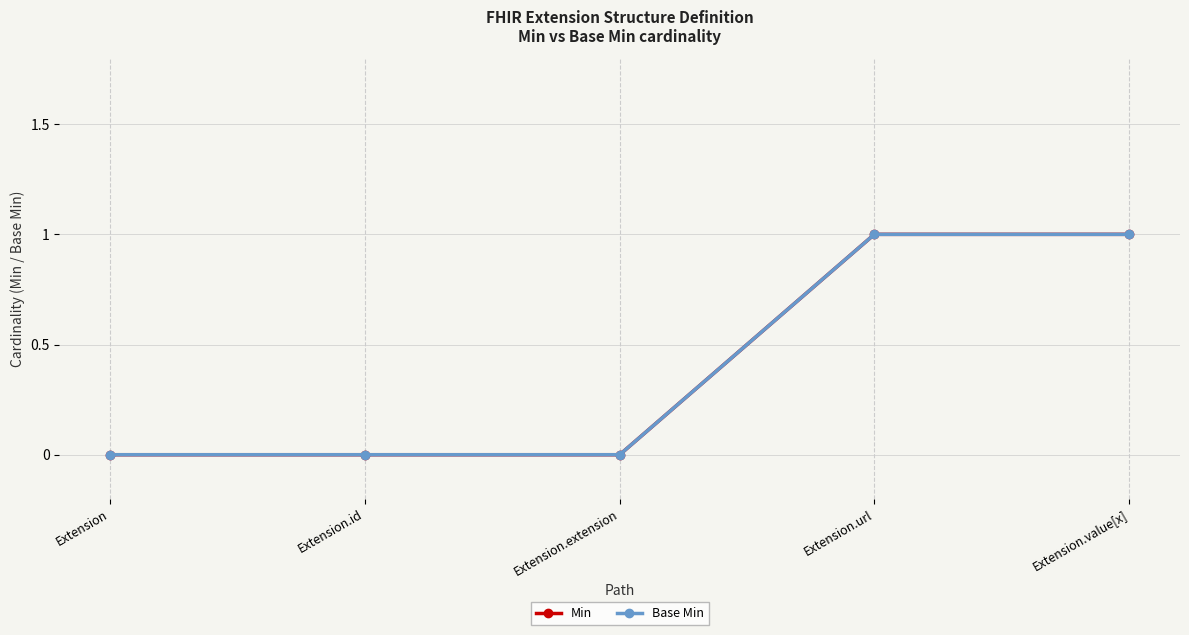

Which series has the widest spread of values?

Min